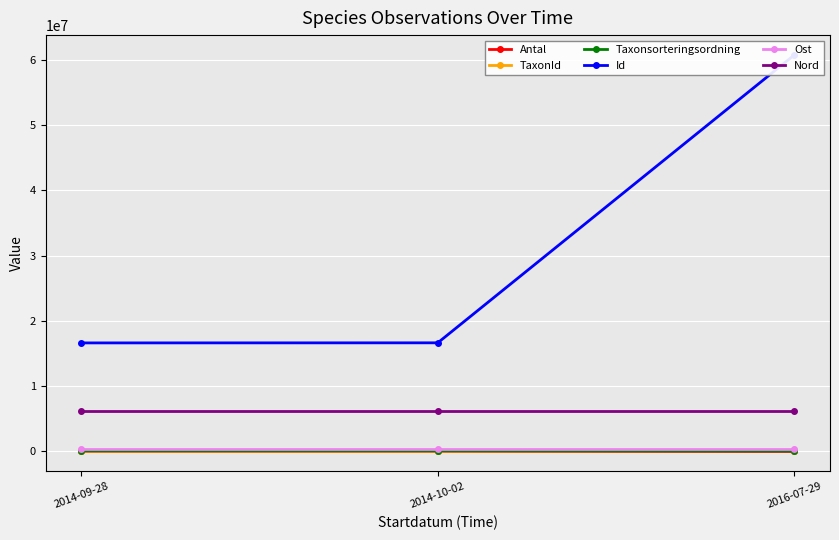

Rank the series by their maximum value, from lowest to highest.

Antal, Taxonsorteringsordning, TaxonId, Ost, Nord, Id